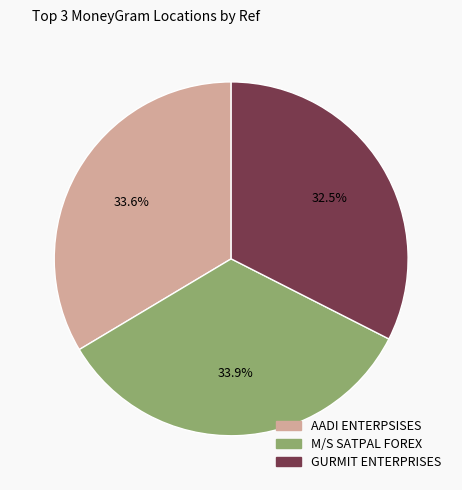

Does any single category account for the majority?

No